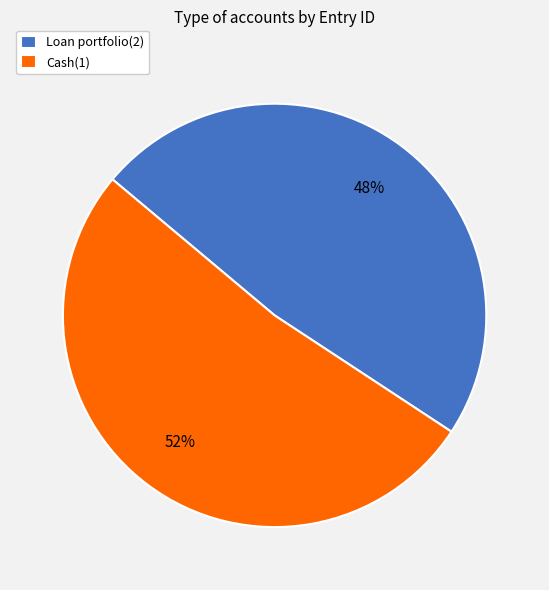

Is the sum of Cash(1) and Loan portfolio(2) greater than half?

Yes